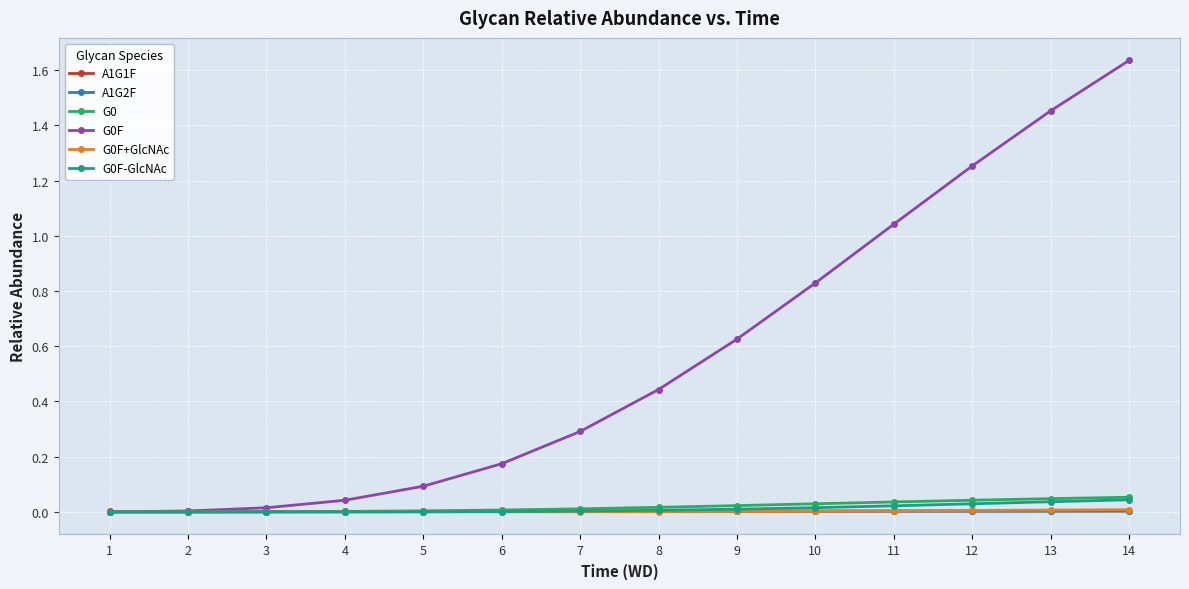

Is it true that A1G2F equals 0.0 at 4?

True